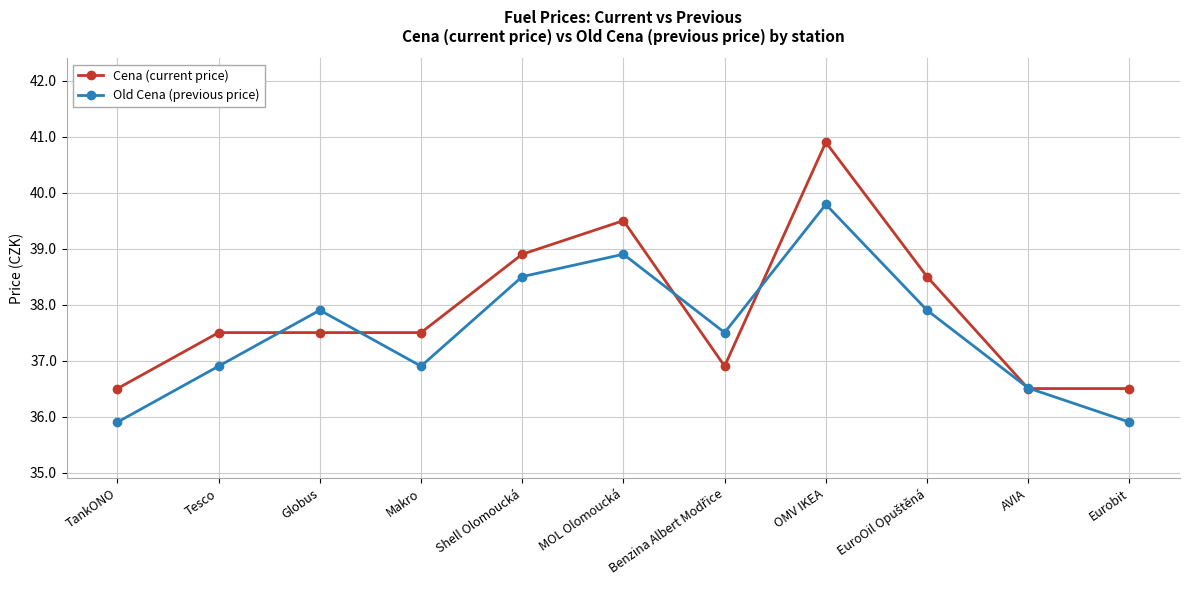

What is the value of the Old Cena (previous price) point at the 5th from the left?

38.5